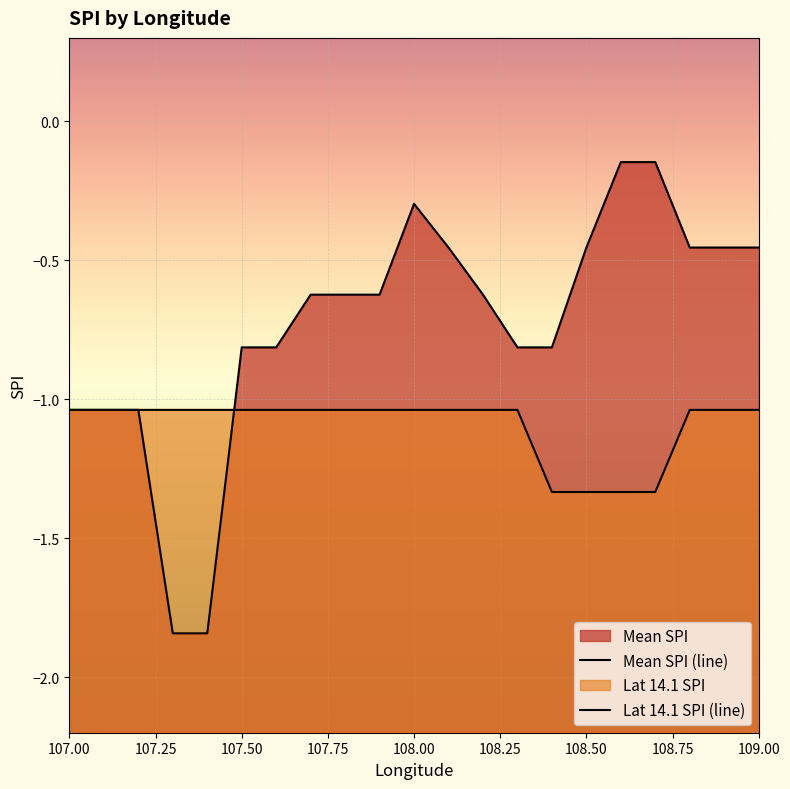

Read the Lat 14.1 SPI value at 107.5.

-1.0